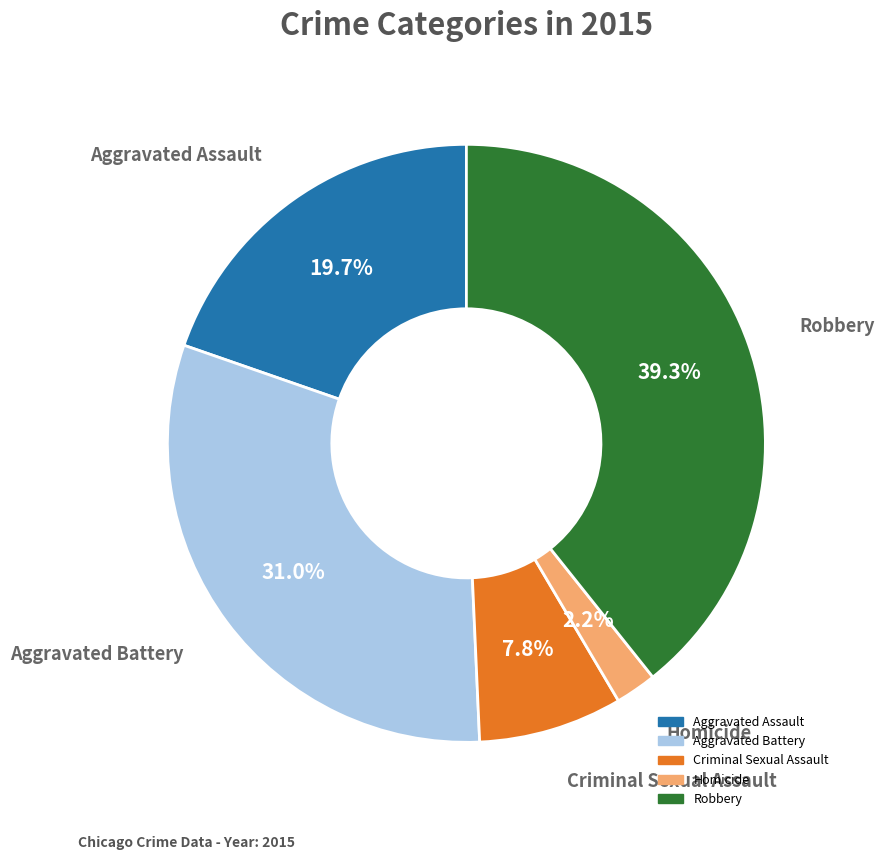

Rank the categories by value from highest to lowest.

Robbery, Aggravated Battery, Aggravated Assault, Criminal Sexual Assault, Homicide